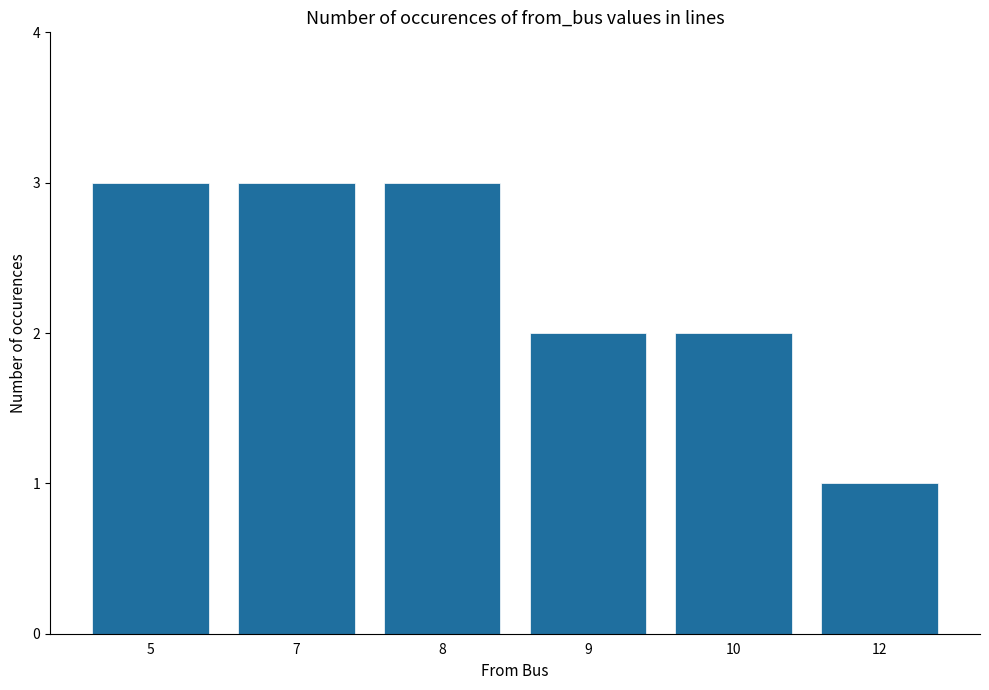

Reading left to right, what are all the values shown in this chart?

5=3	7=3	8=3	9=2	10=2	12=1